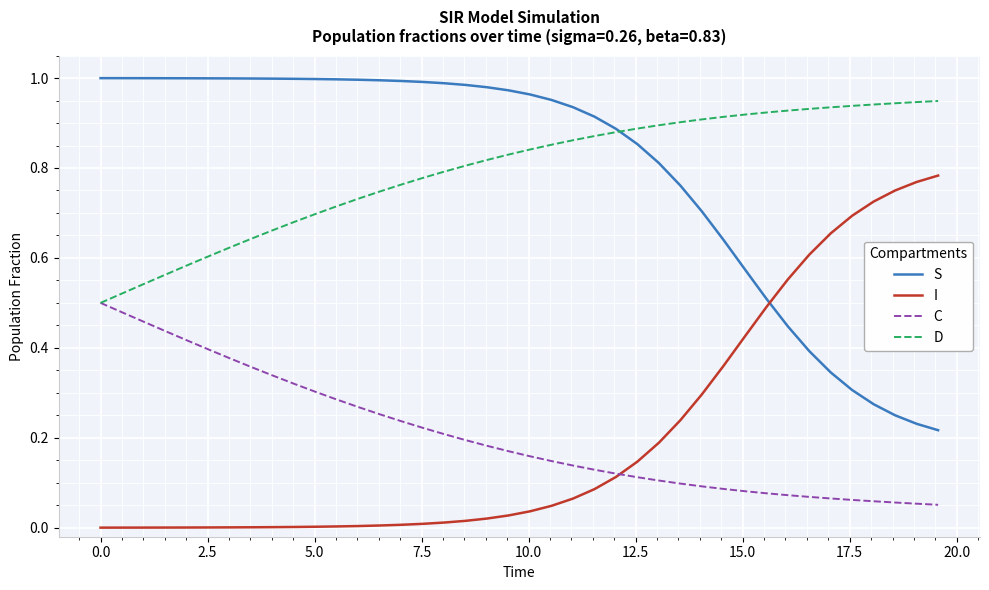

List the series in order of their peak value, lowest first.

C, I, D, S